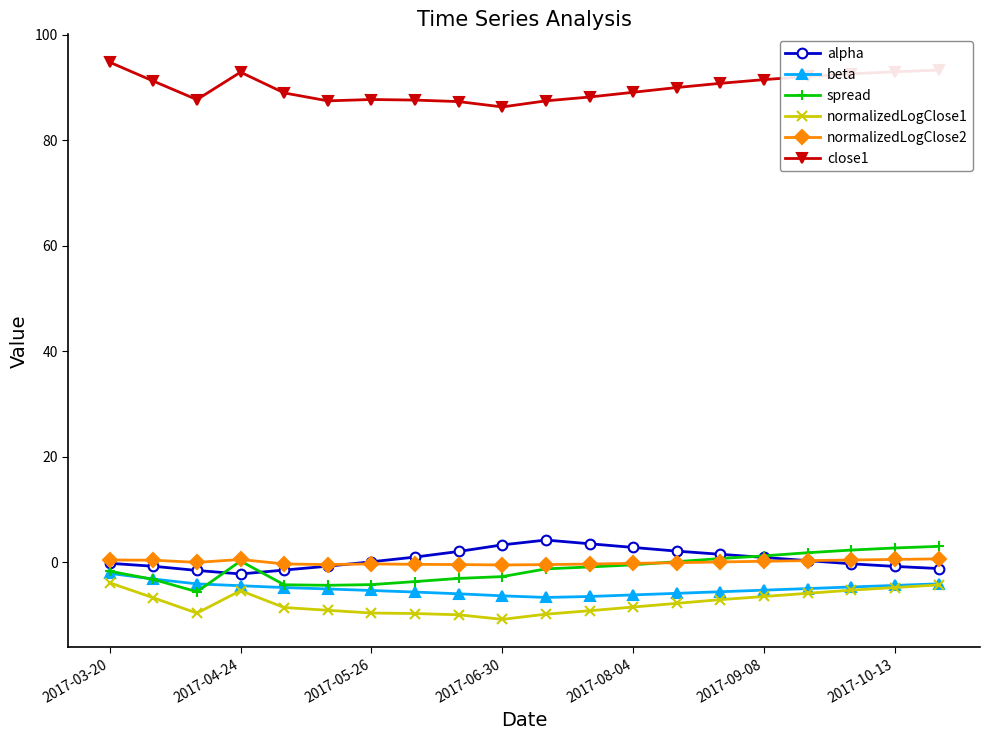

At how many categories does at least one series exceed 57?

20